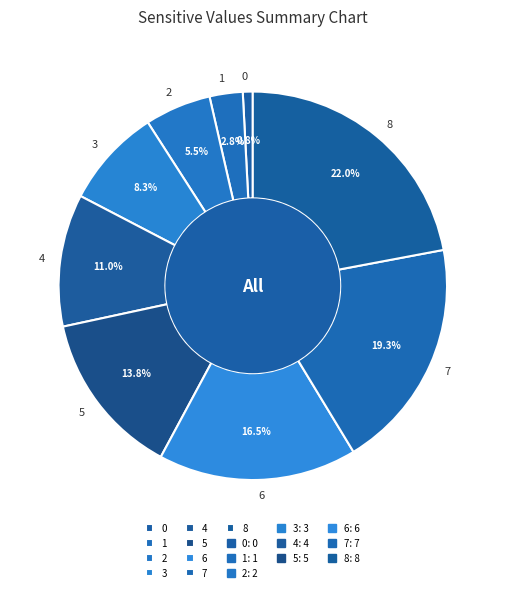

To the nearest percent, what is the average slice percentage?

11%